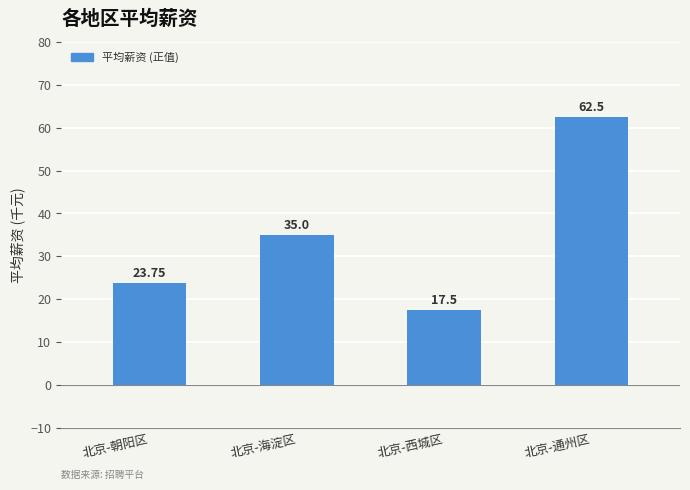

Reading left to right, extract all data points from this chart.

北京-朝阳区=23.8	北京-海淀区=35.0	北京-西城区=17.5	北京-通州区=62.5